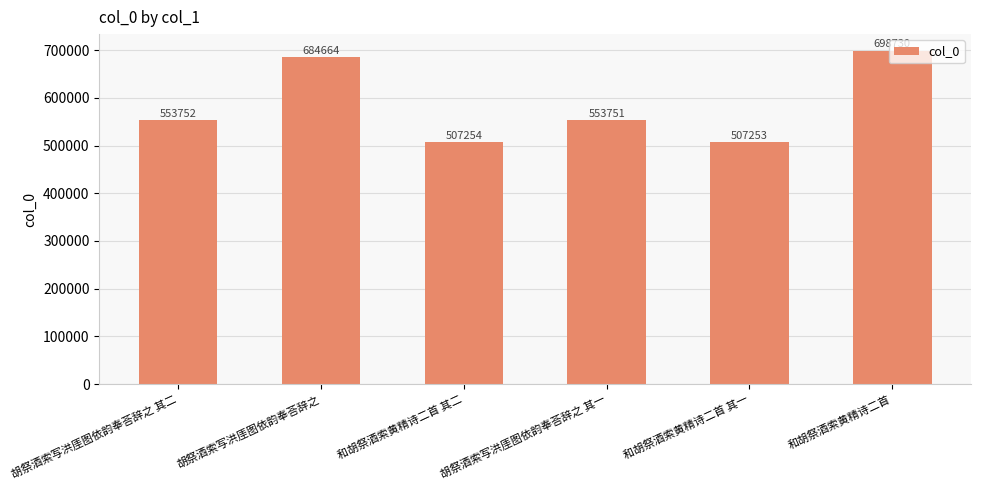

Which category has the highest value across all series?

和胡祭酒索黄精诗二首